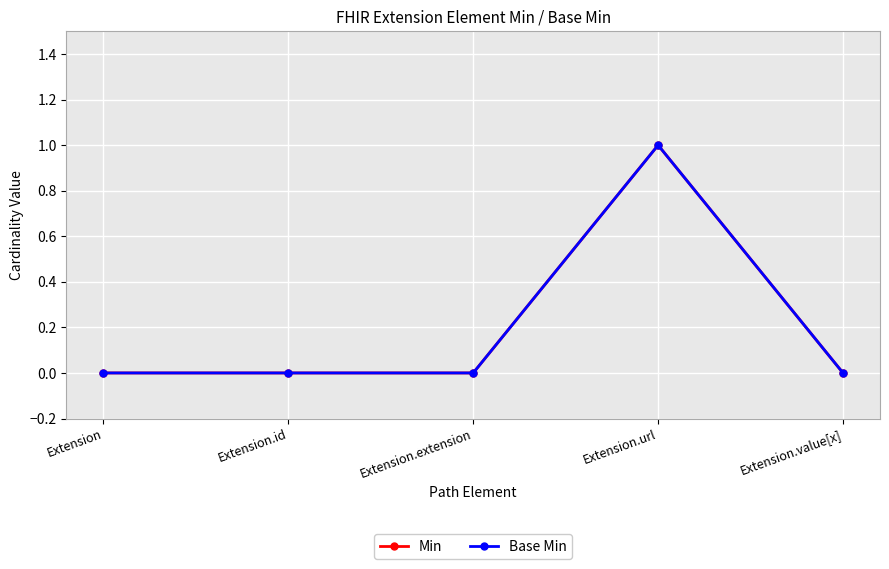

What is the difference between the maximum and minimum values in the Base Min series?

1